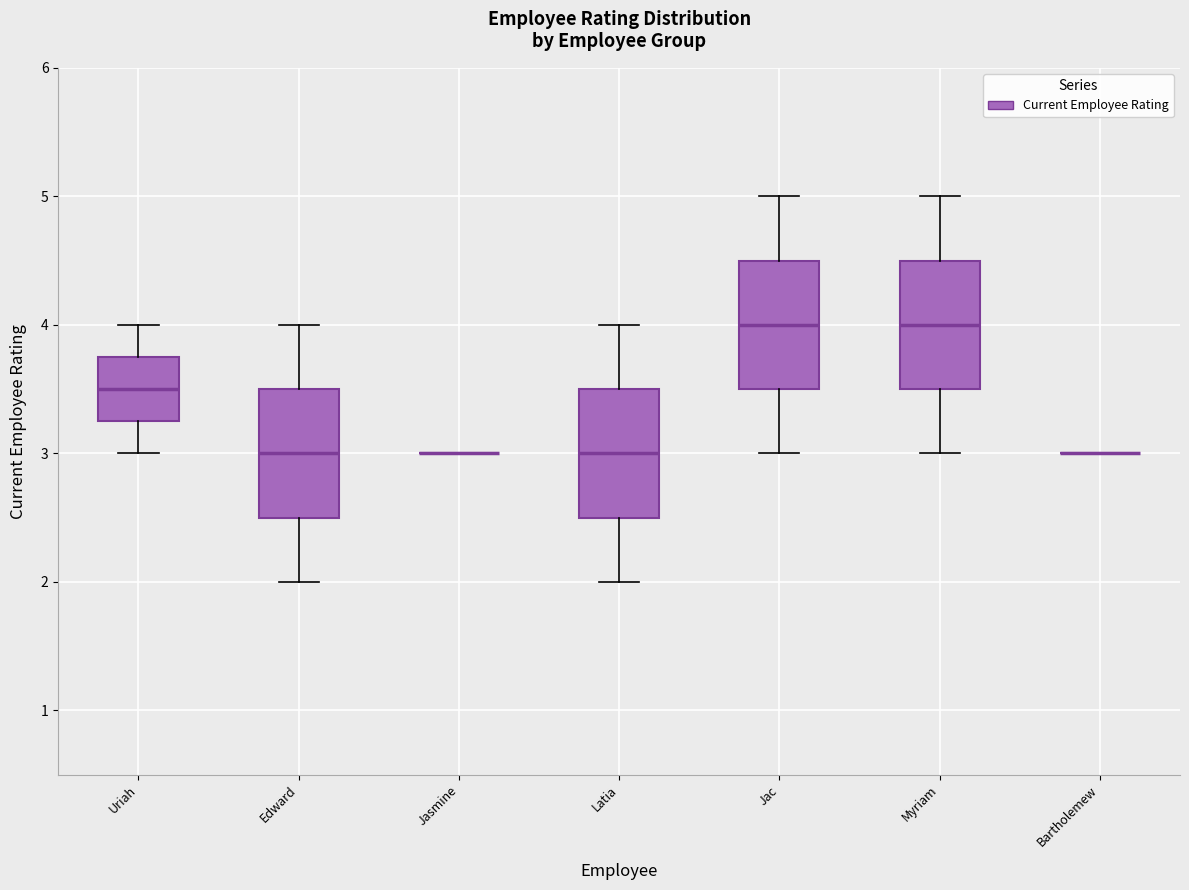

Reading left to right, read every box against the y-axis: the position of its median line, the range the box covers, and the ends of its whiskers. The values are not printed on the chart, so give them approximately, as read against the axis.

Uriah: median 3.5, box 3.3 to 3.8, whiskers 3.0 to 4.0
Edward: median 3.0, box 2.5 to 3.5, whiskers 2.0 to 4.0
Jasmine: box collapsed to a line at 3.0, whiskers 3.0 to 3.0
Latia: median 3.0, box 2.5 to 3.5, whiskers 2.0 to 4.0
Jac: median 4.0, box 3.5 to 4.5, whiskers 3.0 to 5.0
Myriam: median 4.0, box 3.5 to 4.5, whiskers 3.0 to 5.0
Bartholemew: box collapsed to a line at 3.0, whiskers 3.0 to 3.0